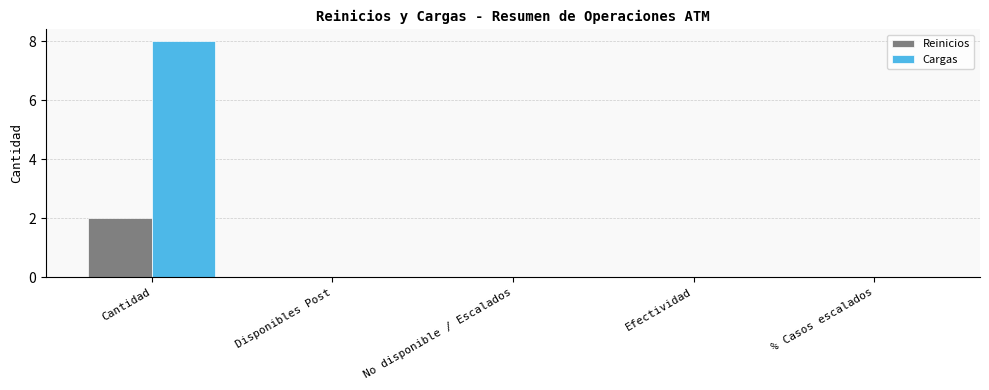

The value of Reinicios at % Casos escalados is 0. True or false?

True